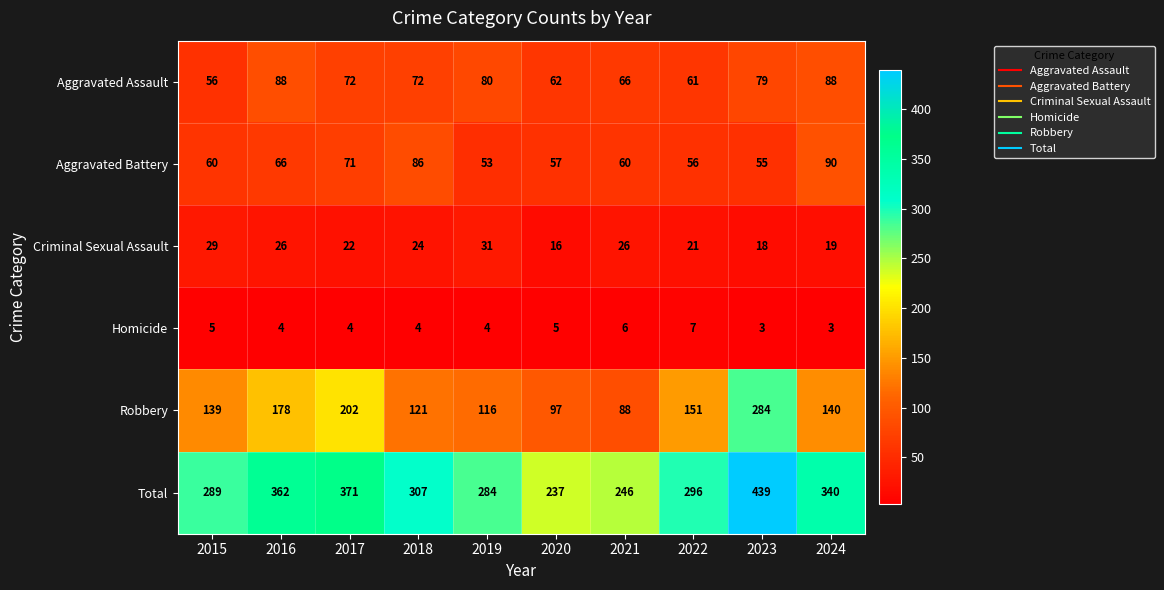

Is it true that Aggravated Assault equals 41 at 2016?

False